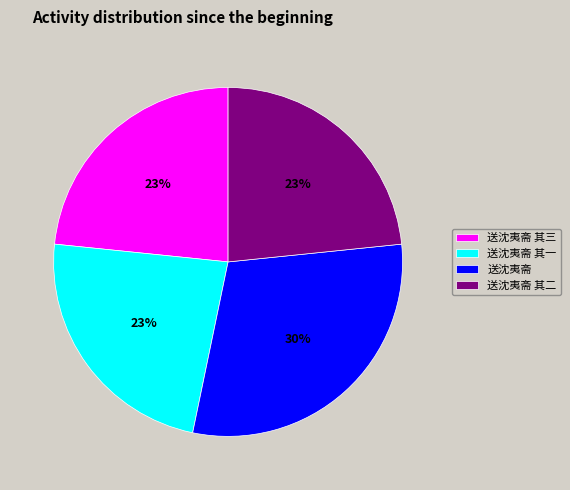

True or false: 送沈夷斋 其一 accounts for 18% of the total.

False